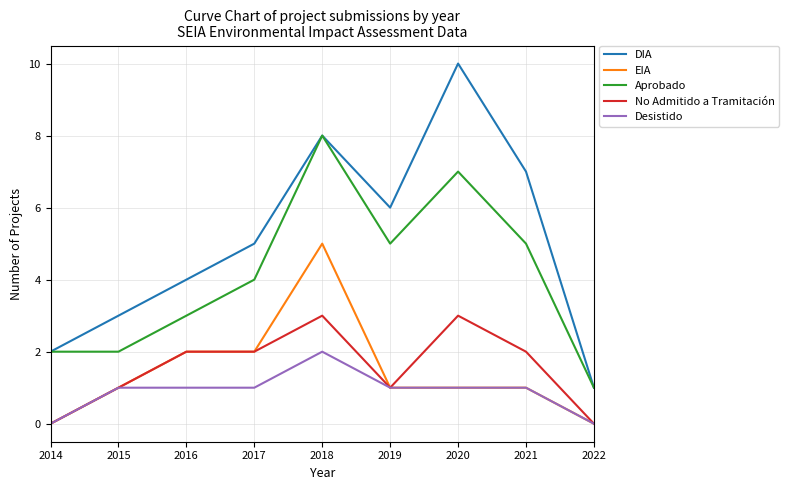

True or false: Aprobado and EIA cross at least once.

False